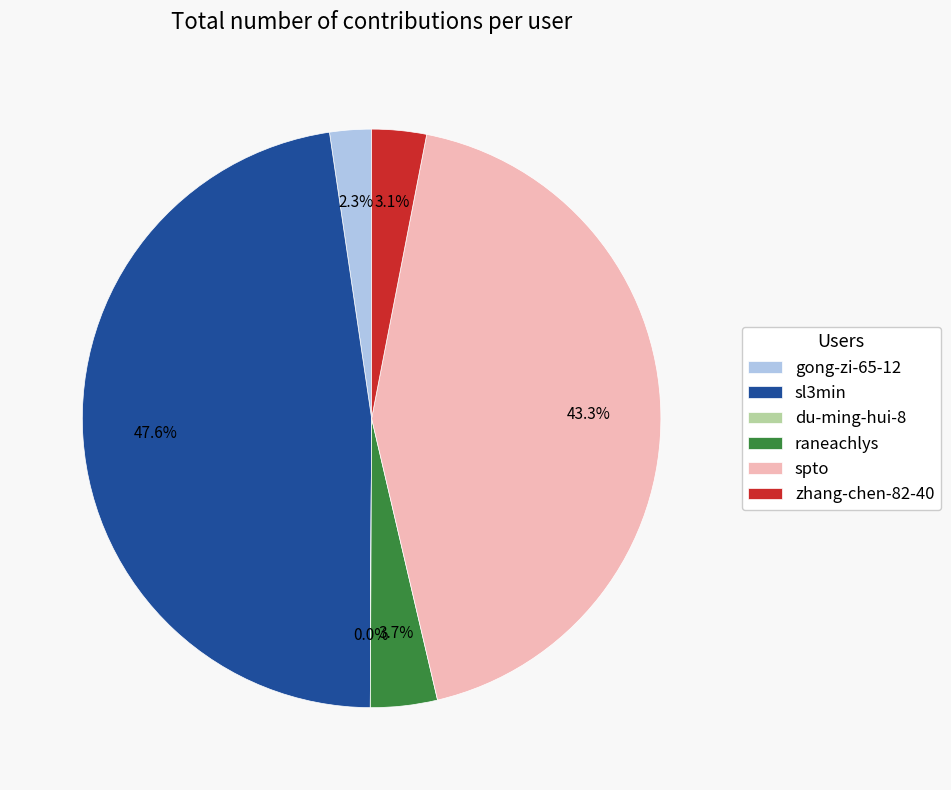

Does any single category account for the majority?

No